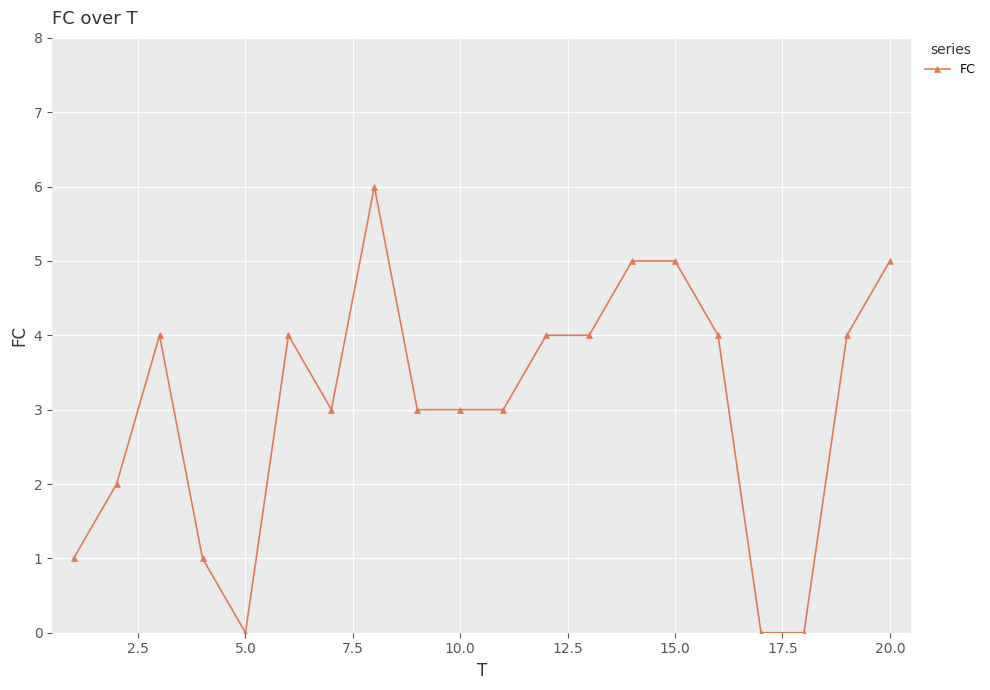

What is the greatest value displayed?

6